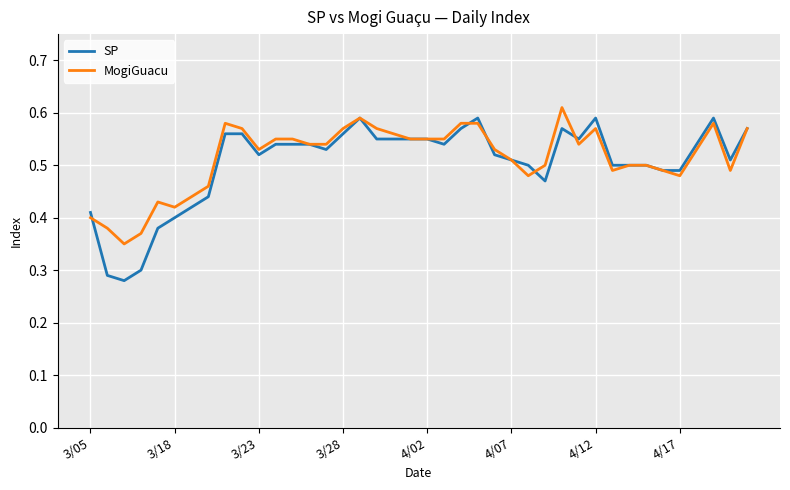

Which series has the largest range (max minus min)?

SP